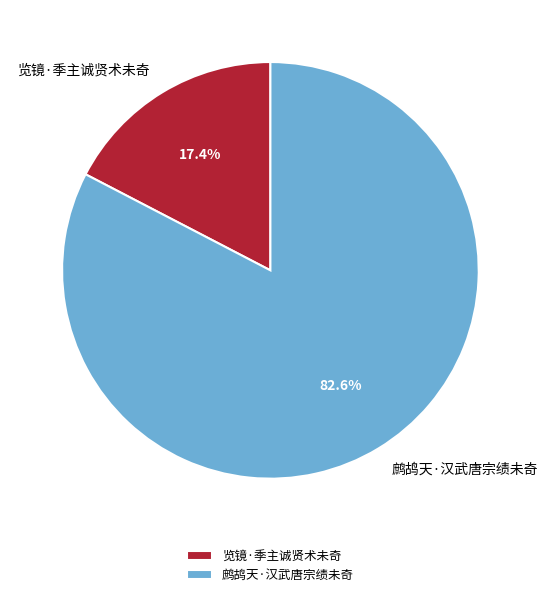

To the nearest percent, what percentage of the pie is 鹧鸪天·汉武唐宗绩未奇?

83%